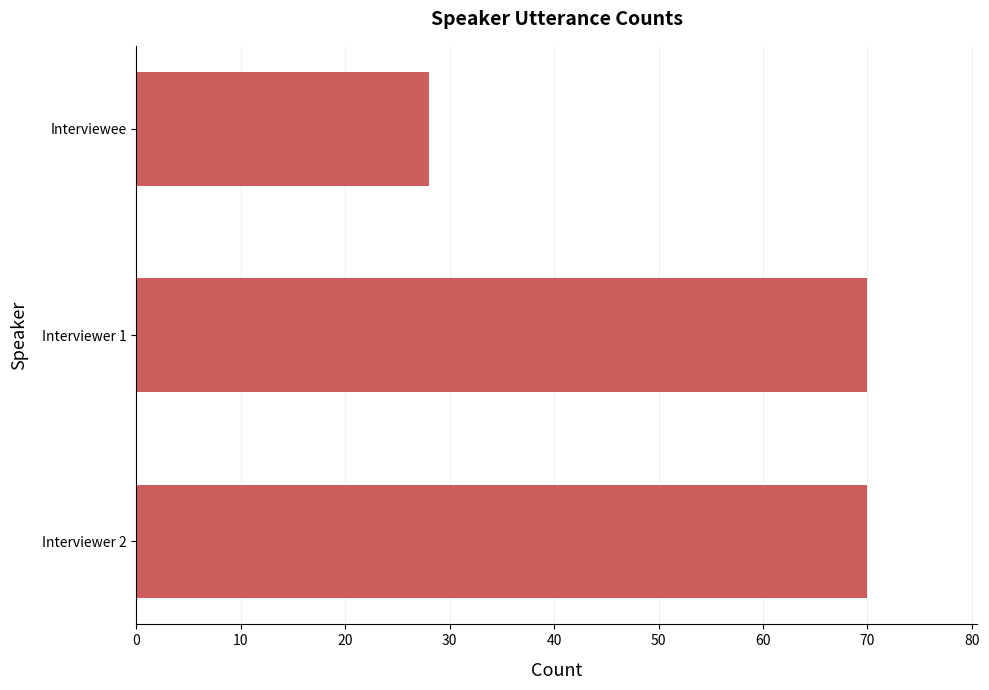

What is the average value?

56